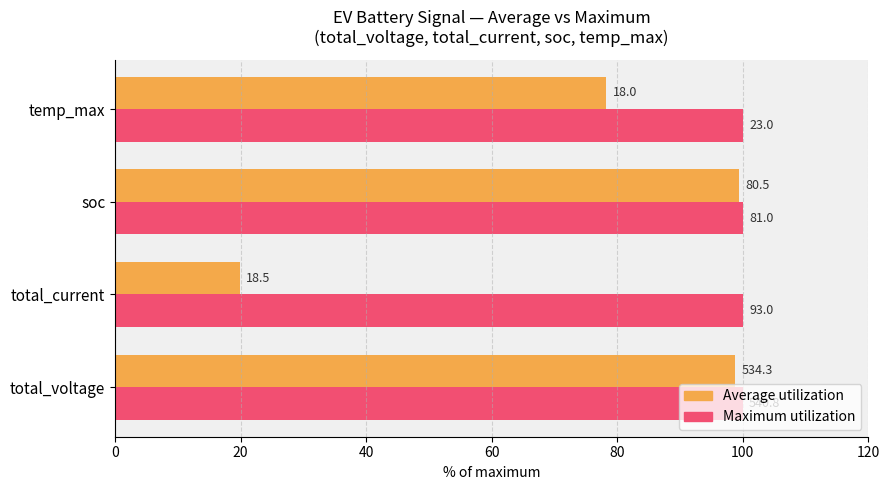

What are all the series names shown in the legend?

Average utilization, Maximum utilization